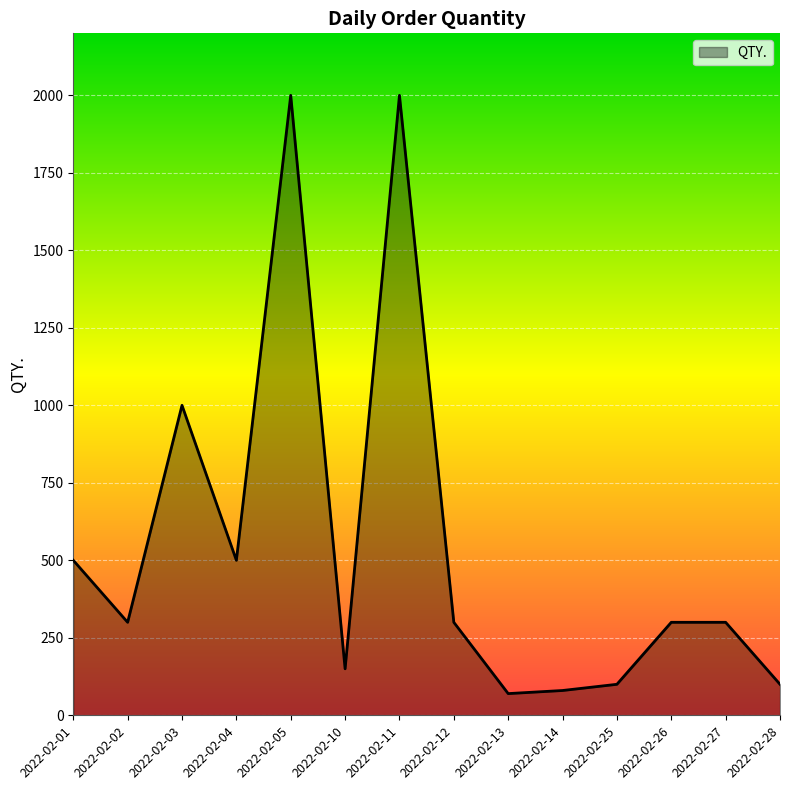

What is the difference between the second highest and second lowest values?

1920